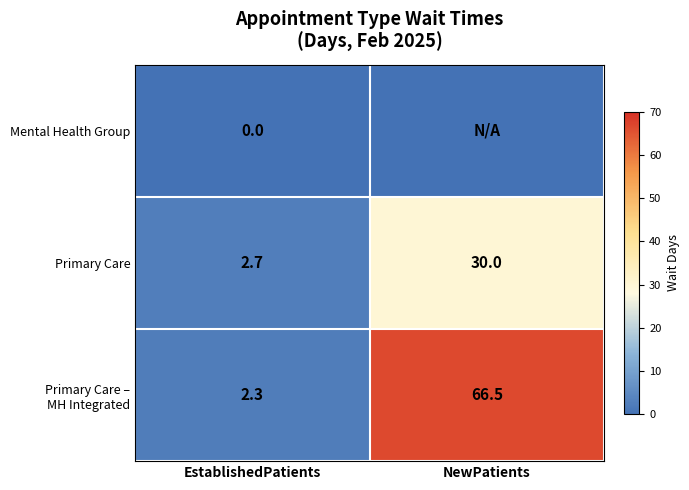

At which category is the sum across all series the highest?

NewPatients